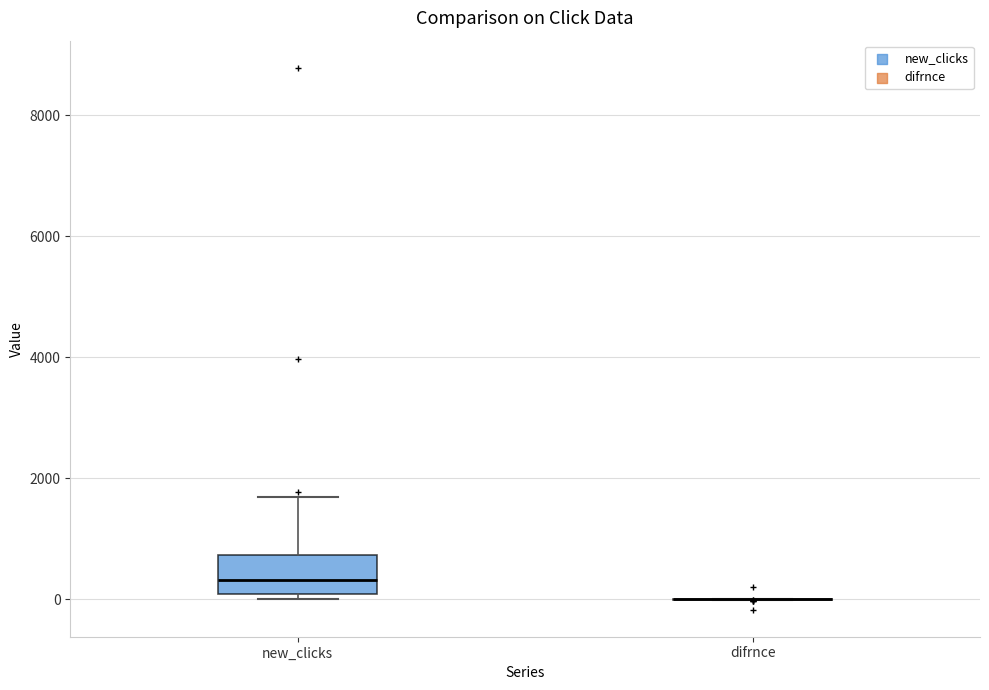

Reading left to right, read every box against the y-axis: the position of its median line, the range the box covers, and the ends of its whiskers. The values are not printed on the chart, so give them approximately, as read against the axis.

new_clicks: median 400, box 0 to 800, whiskers 0 (just below the box's lower edge) to 1600
difrnce: box collapsed to a line at 0, whiskers 0 to 0